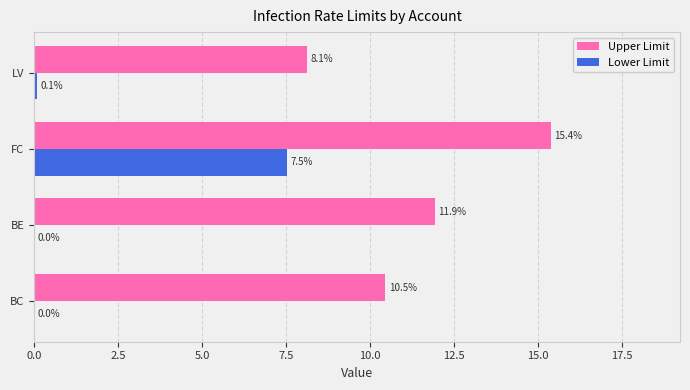

Where is Lower Limit nearest to the value 3?

LV